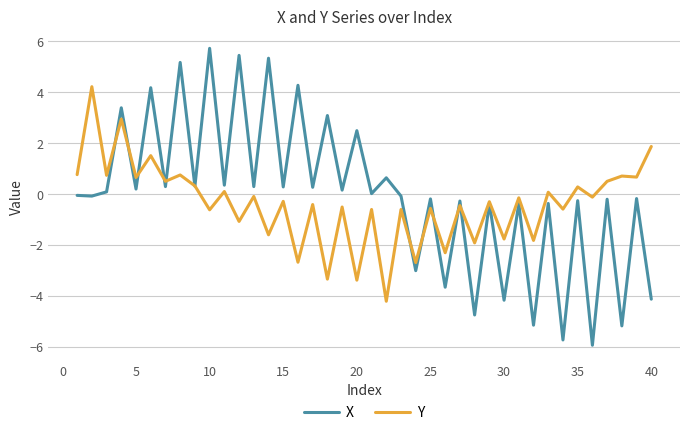

Which series has the largest range (max minus min)?

X